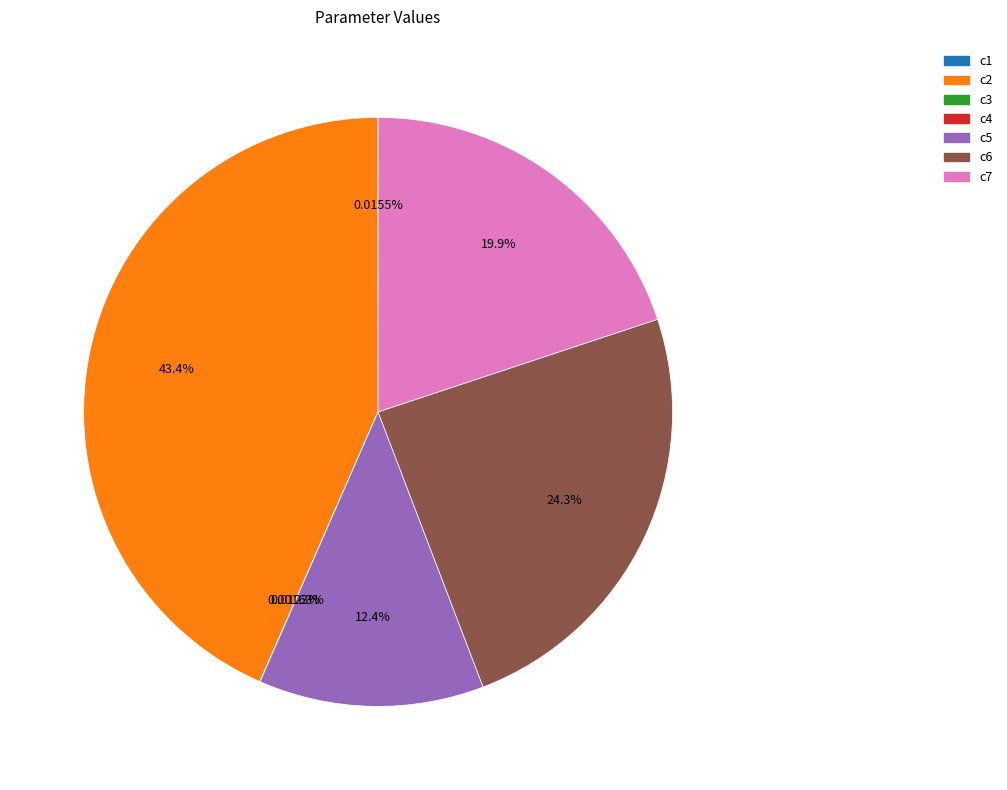

What is the largest slice in the pie chart?

c2